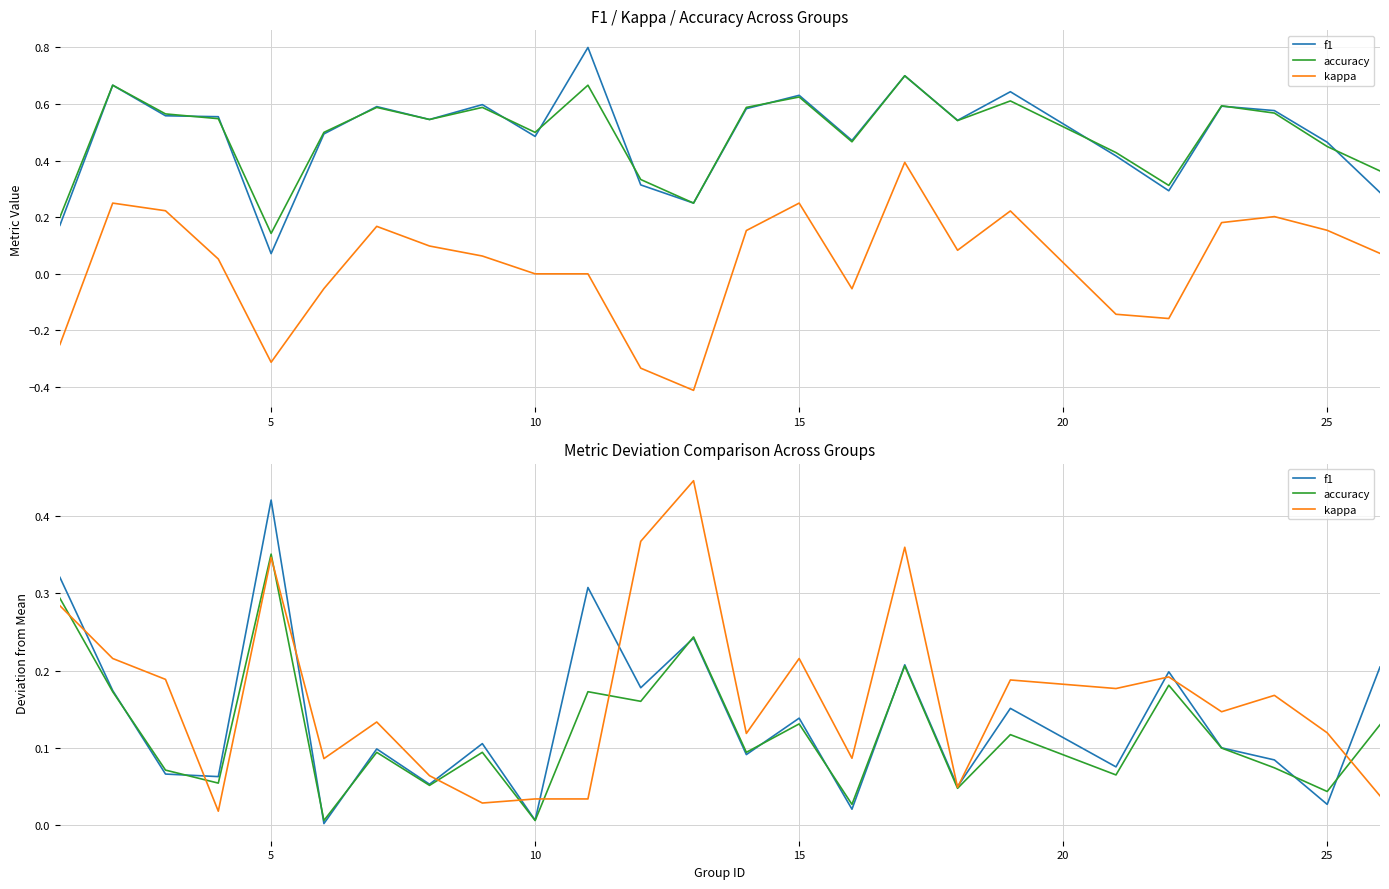

The f1 series shows 0.0 at 25. True or false?

False